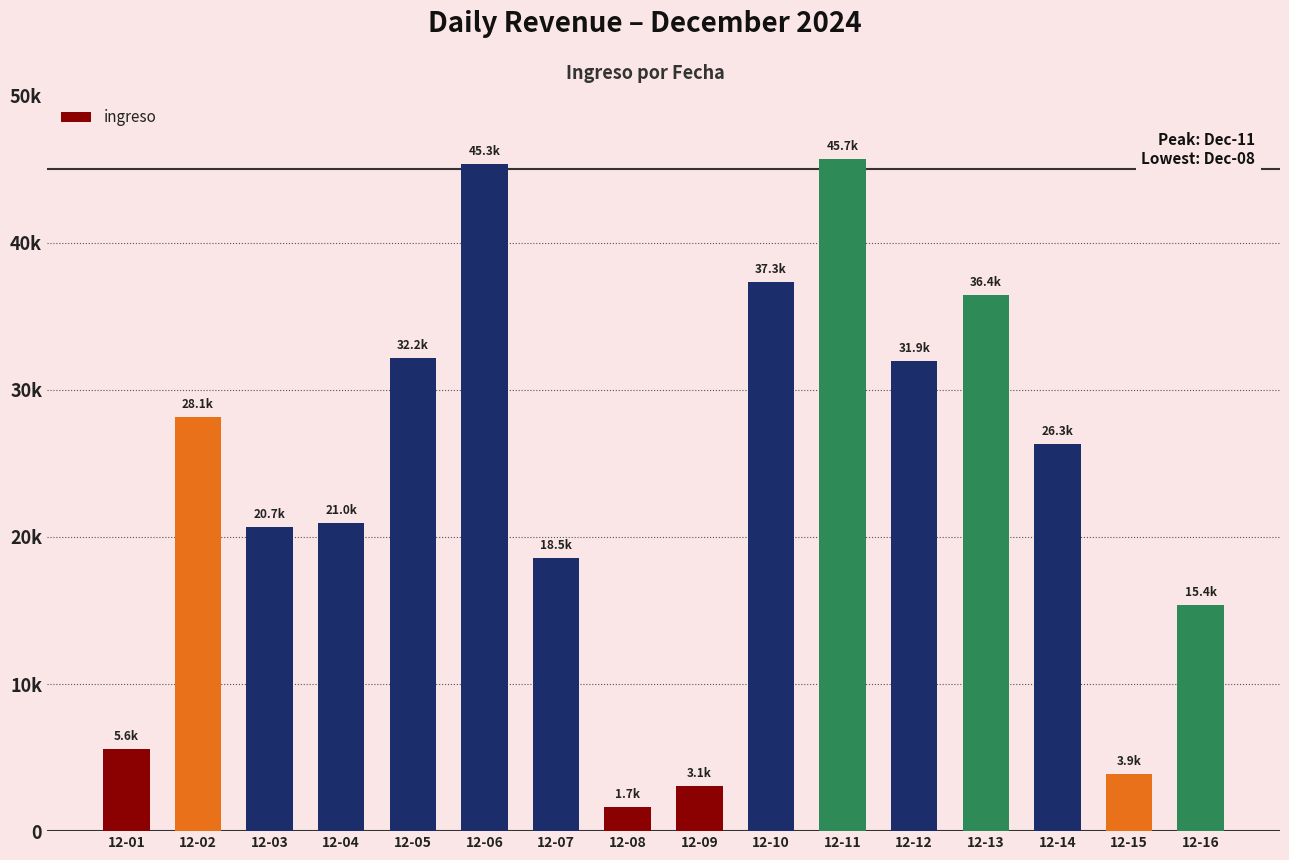

List the labels in order of value, smallest first.

12-08, 12-09, 12-15, 12-01, 12-16, 12-07, 12-03, 12-04, 12-14, 12-02, 12-12, 12-05, 12-13, 12-10, 12-06, 12-11